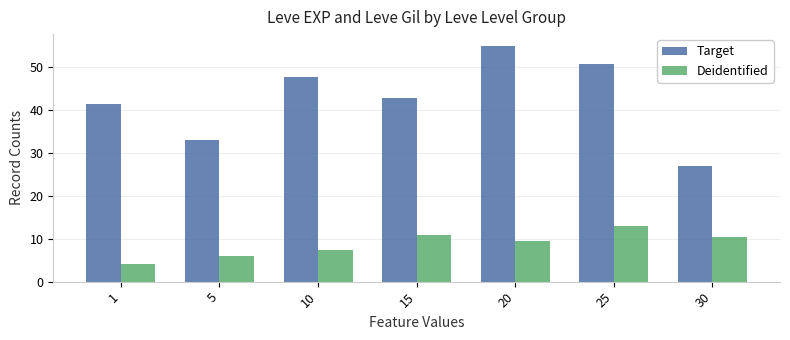

Is the value of Target at 25 greater than the value of Deidentified at 20?

Yes